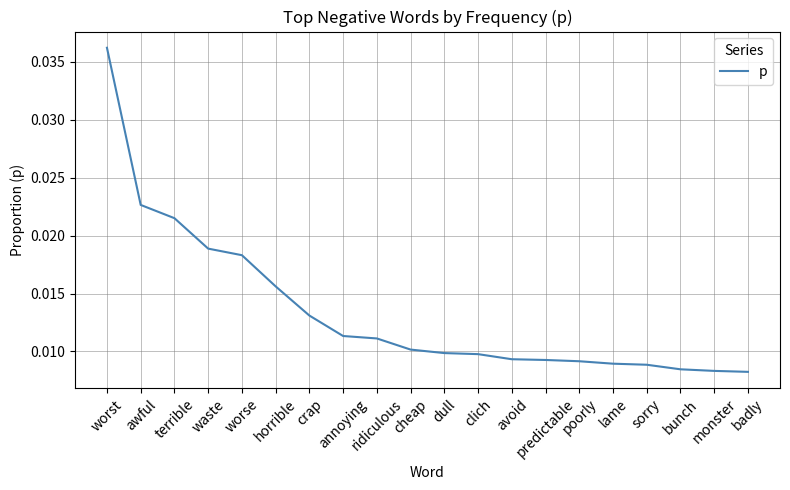

Which category has the lowest value across all series?

badly